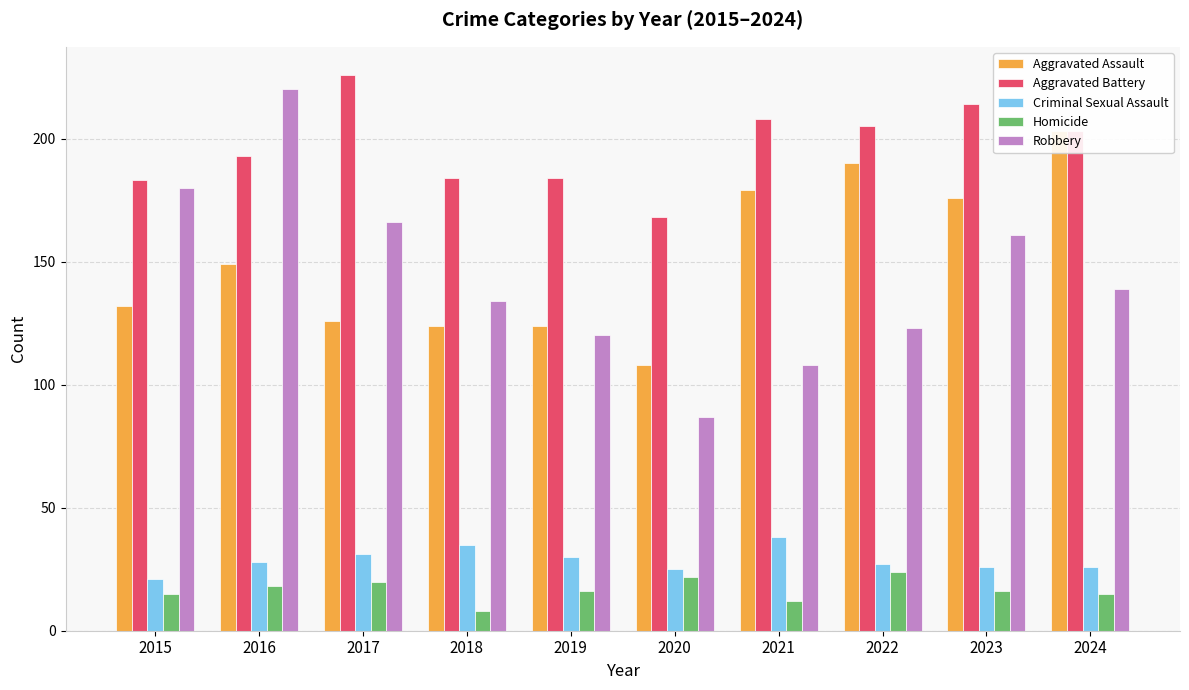

Reading left to right, transcribe all the data shown in this chart.

Aggravated Assault: 132	149	126	124	124	108	179	190	176	203
Aggravated Battery: 183	193	226	184	184	168	208	205	214	203
Criminal Sexual Assault: 21	28	31	35	30	25	38	27	26	26
Homicide: 15	18	20	8	16	22	12	24	16	15
Robbery: 180	220	166	134	120	87	108	123	161	139